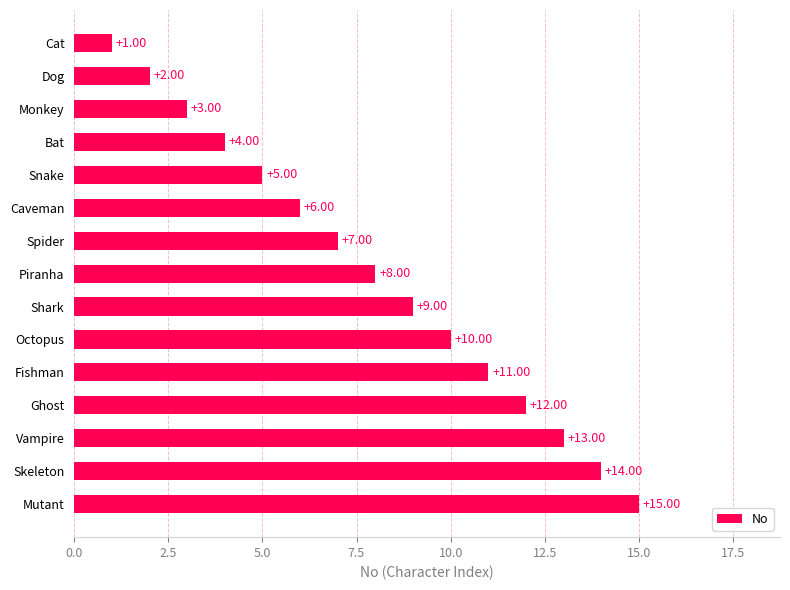

Which category has the highest value across all series?

Mutant